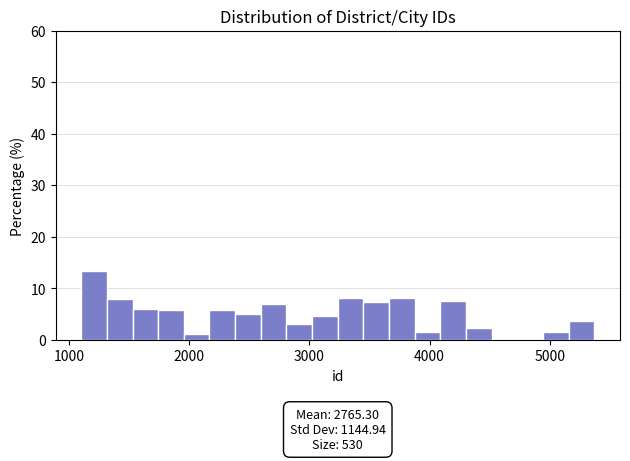

Read against the x-axis, roughly where is the centre of the tallest bar?

1200